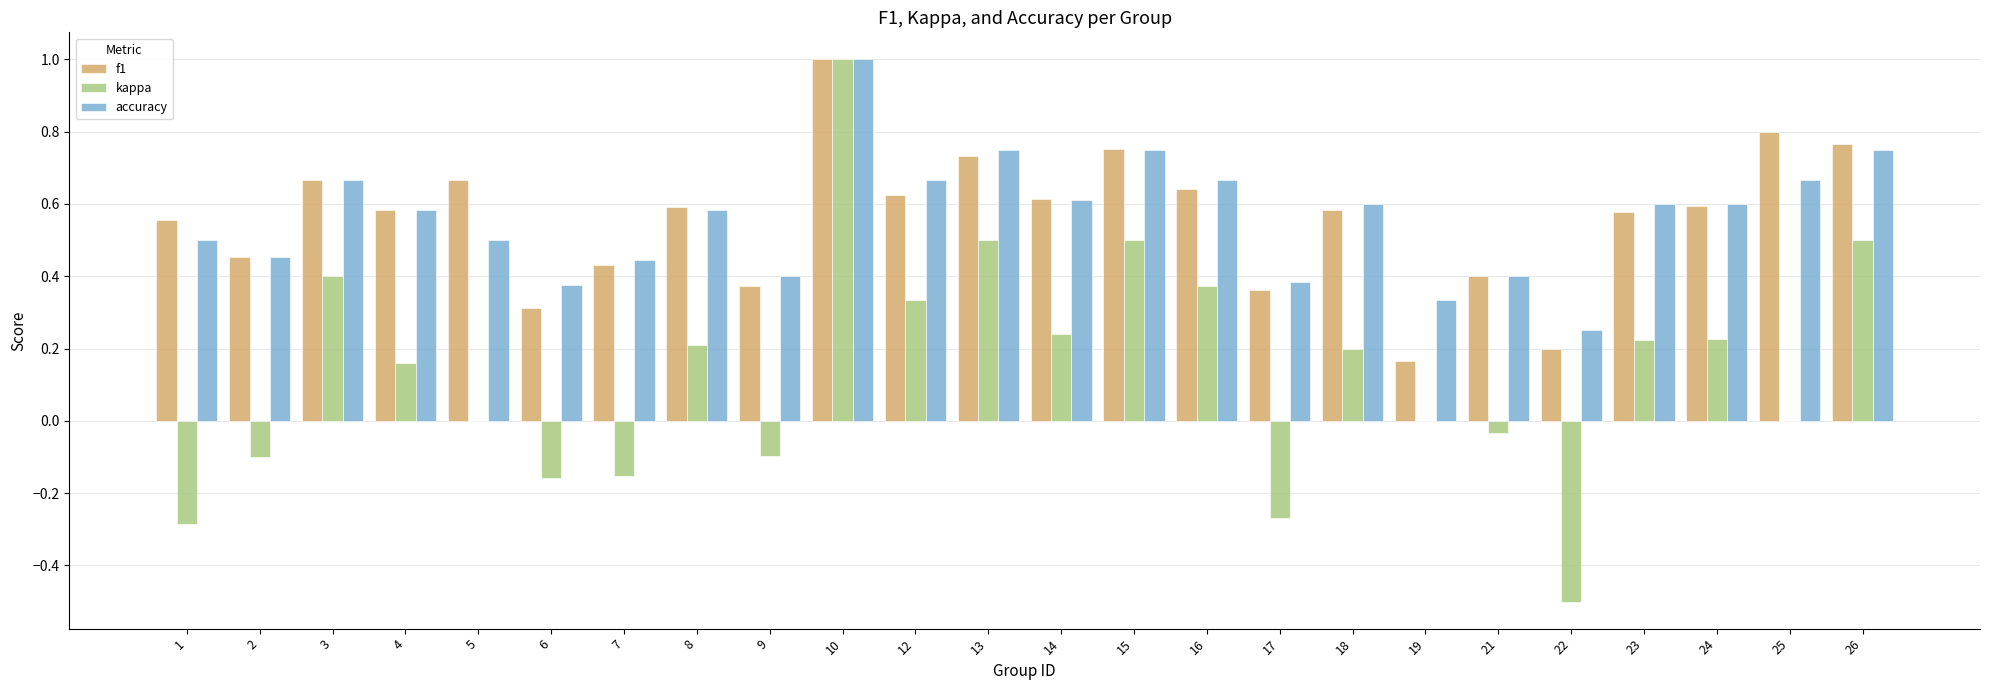

What is the sum of all accuracy values?

13.5